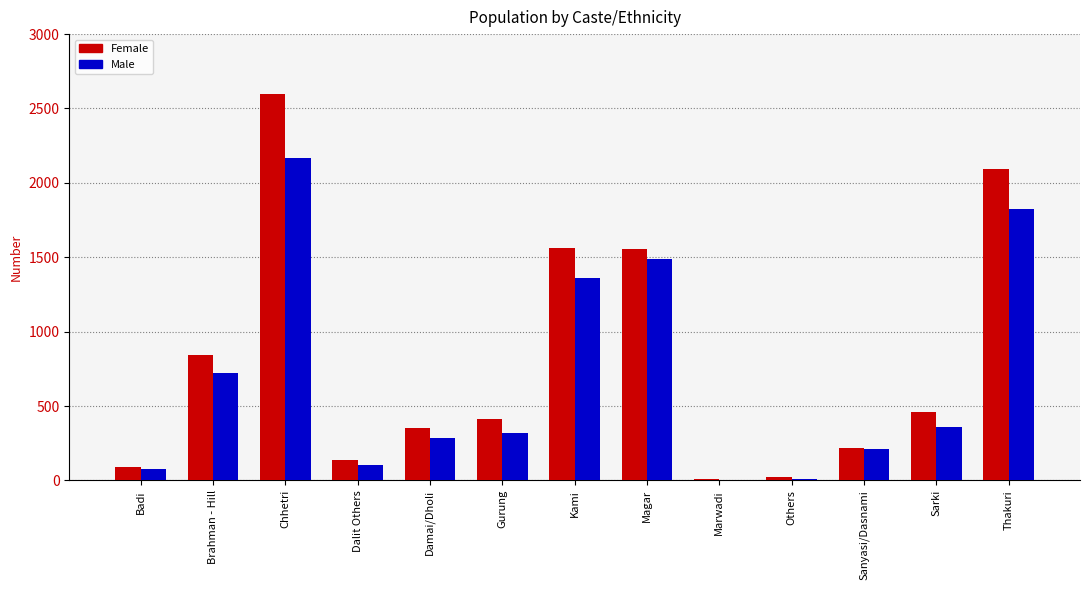

What are all the series names shown in the legend?

Female, Male